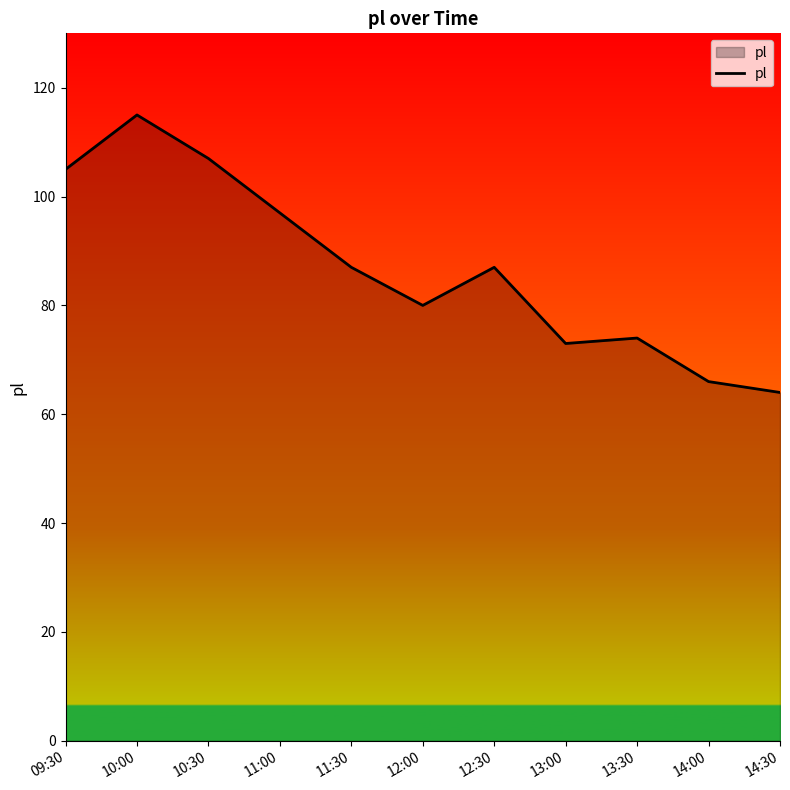

The value at 12:30 is 87. True or false?

True